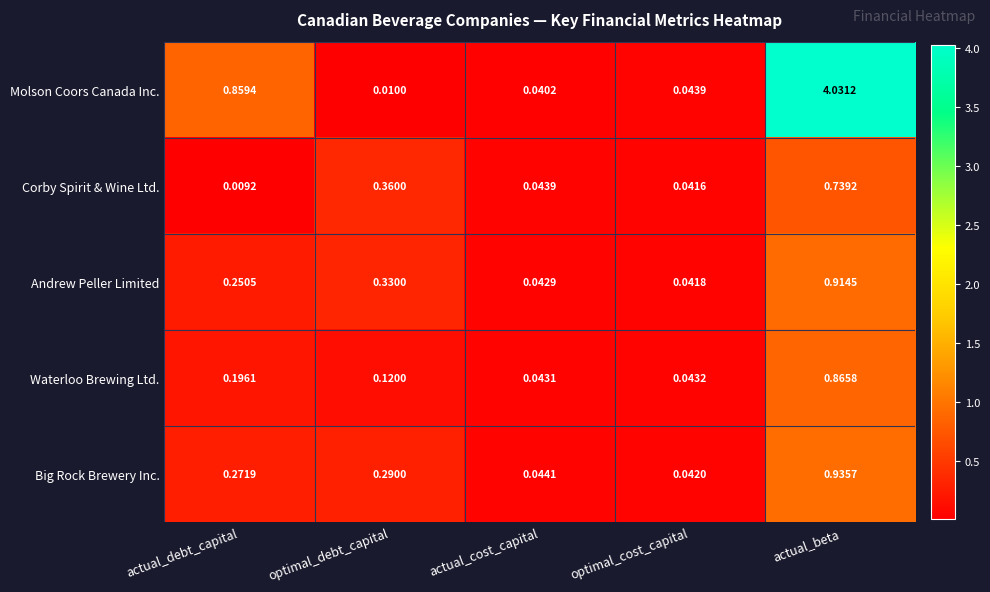

Which series has the largest total across all categories?

Molson Coors Canada Inc.